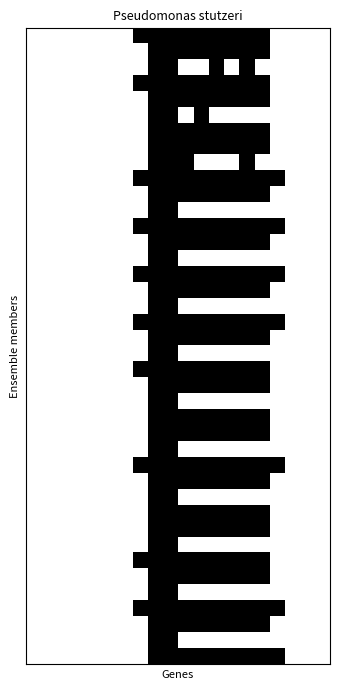

How many series are shown in this chart?

40